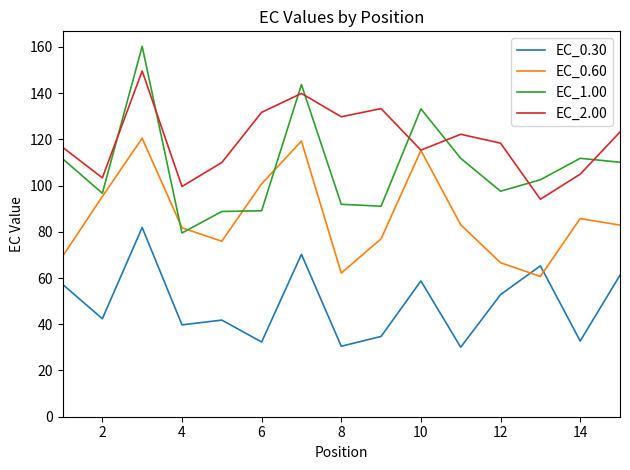

What is the maximum value shown in the chart?

160.2